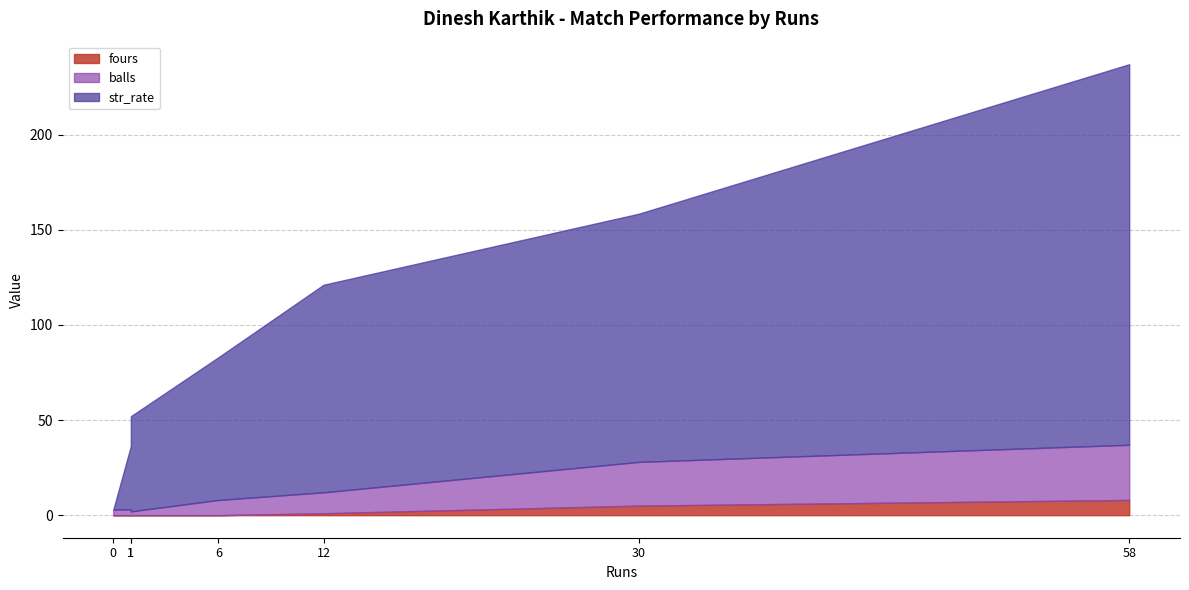

What is the difference between the second highest and minimum values in the str_rate series?

130.4